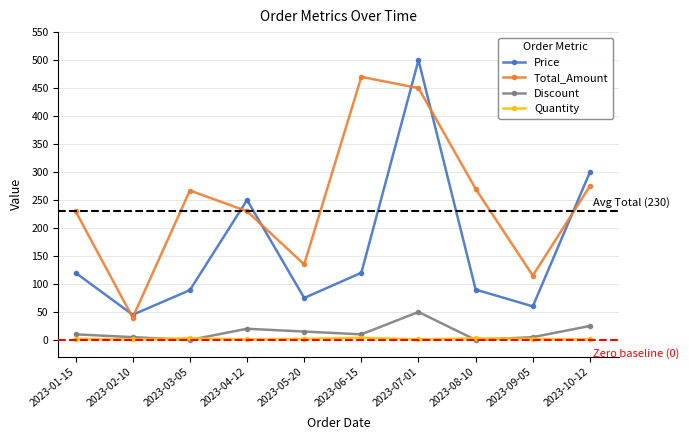

True or false: Price and Discount cross at least once.

False